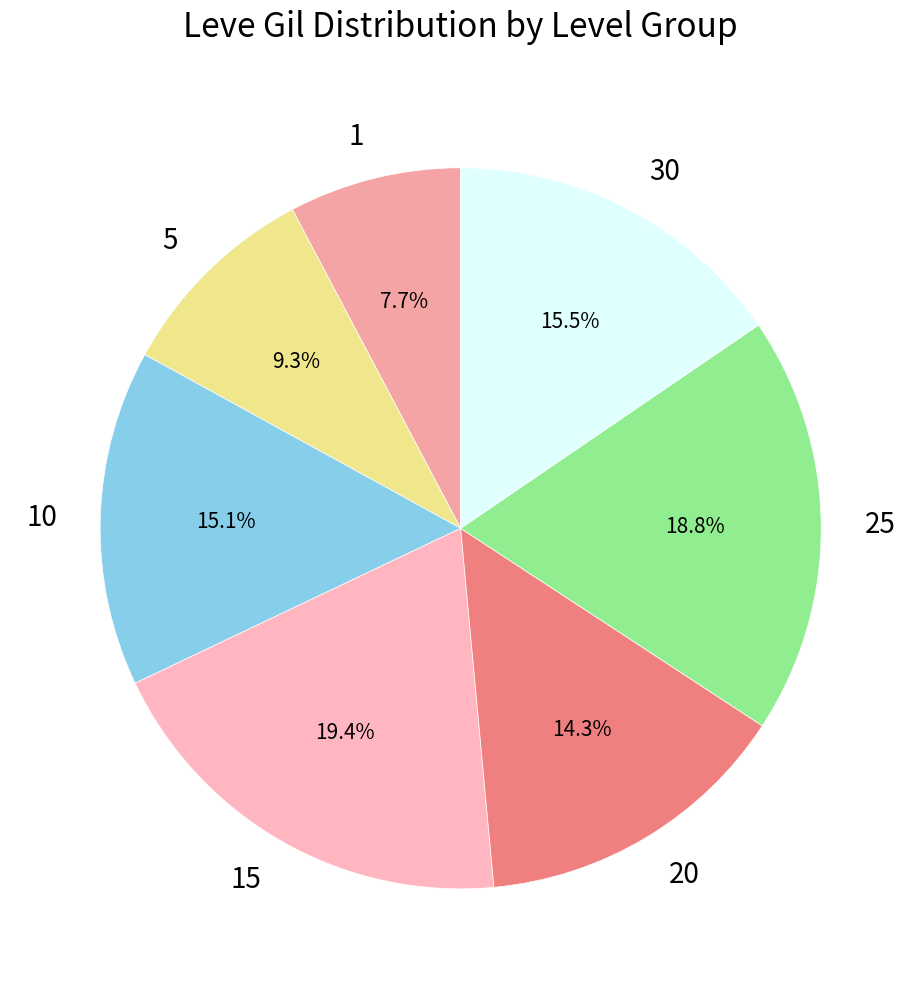

Combined, do 20 and 15 account for over 50%?

No